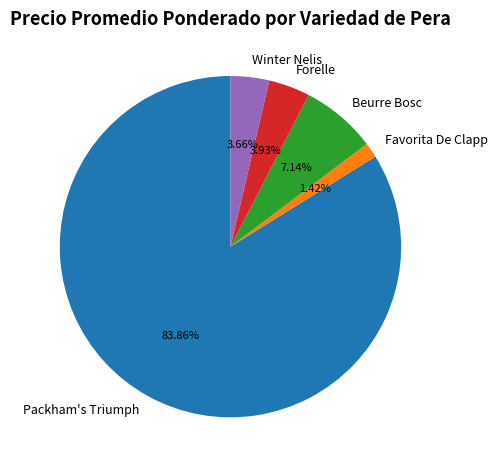

What is the ratio of the value at Favorita De Clapp to the value at Winter Nelis?

0.4